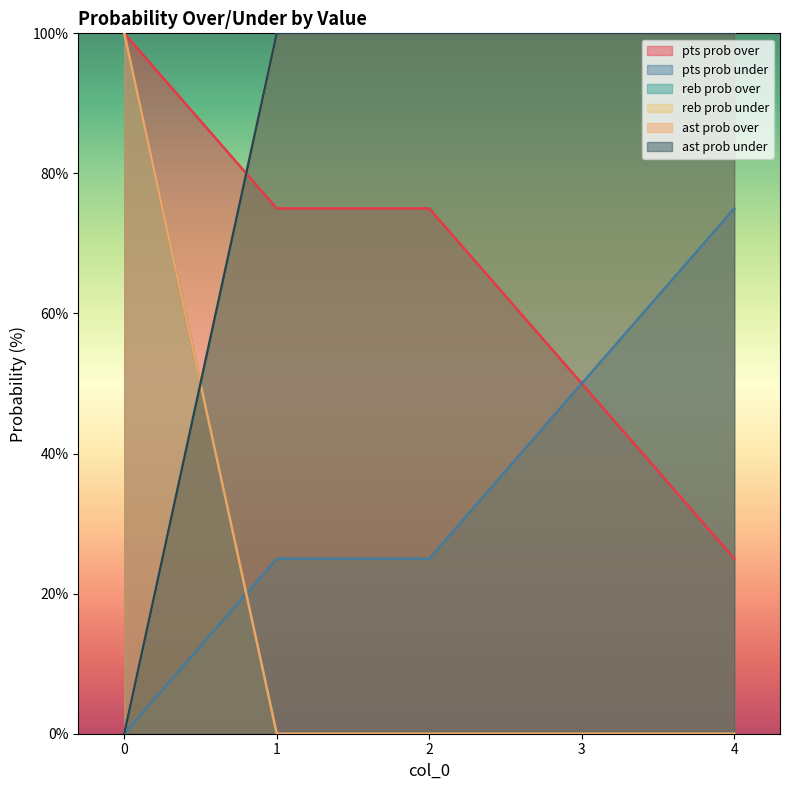

Which series changed the most between 1 and 2?

pts prob over